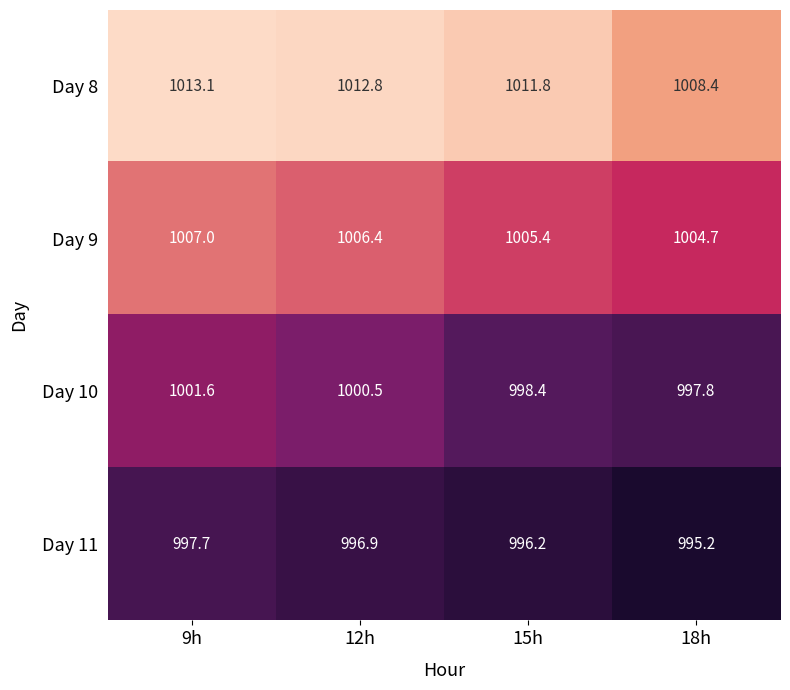

Which category has the lowest value across all series?

18h